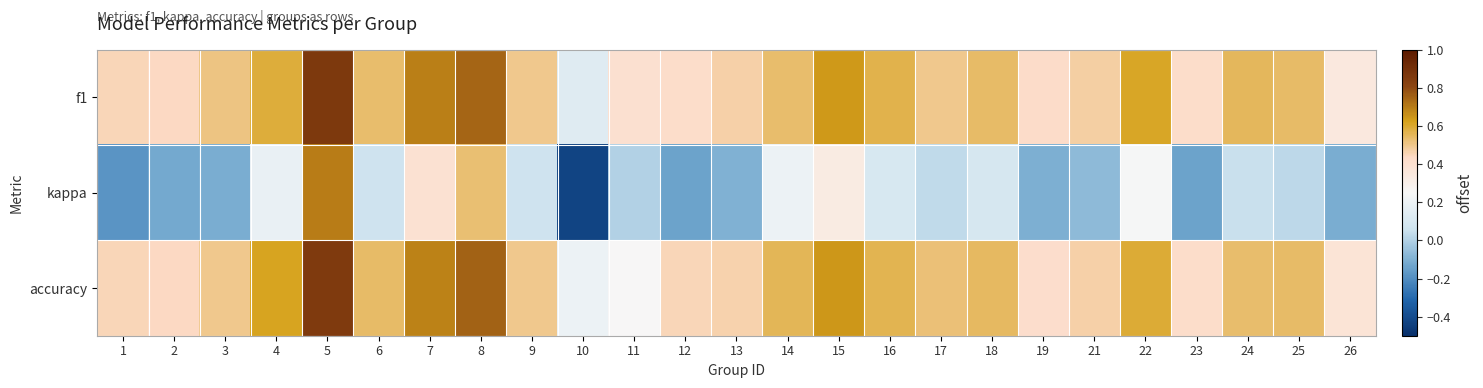

At which category is the sum across all series the highest?

5